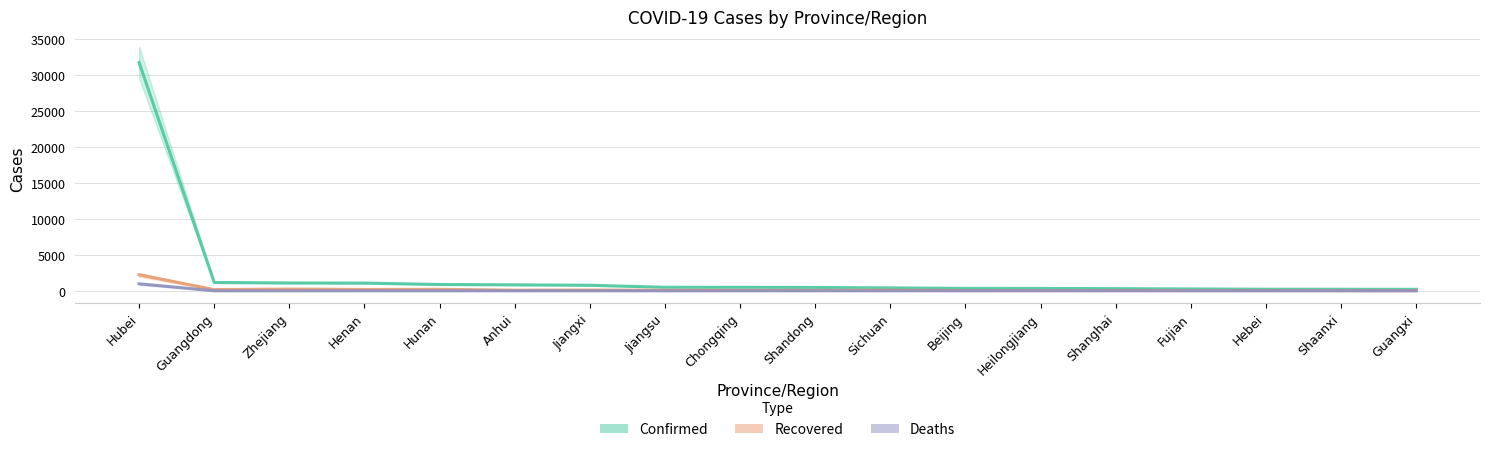

Is this an area chart (filled region under the line)?

No